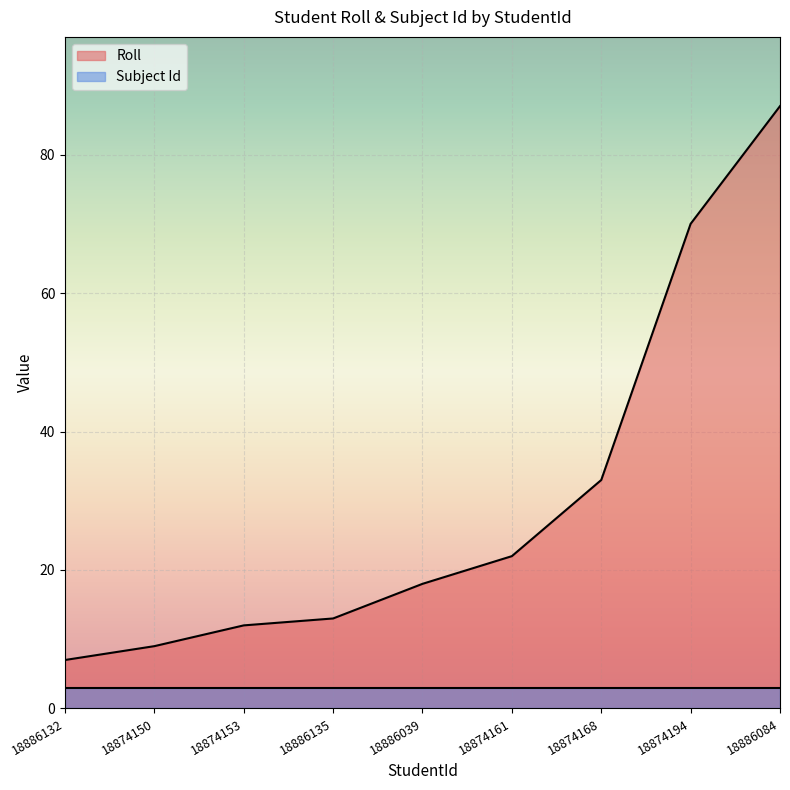

How many series are shown in this chart?

2